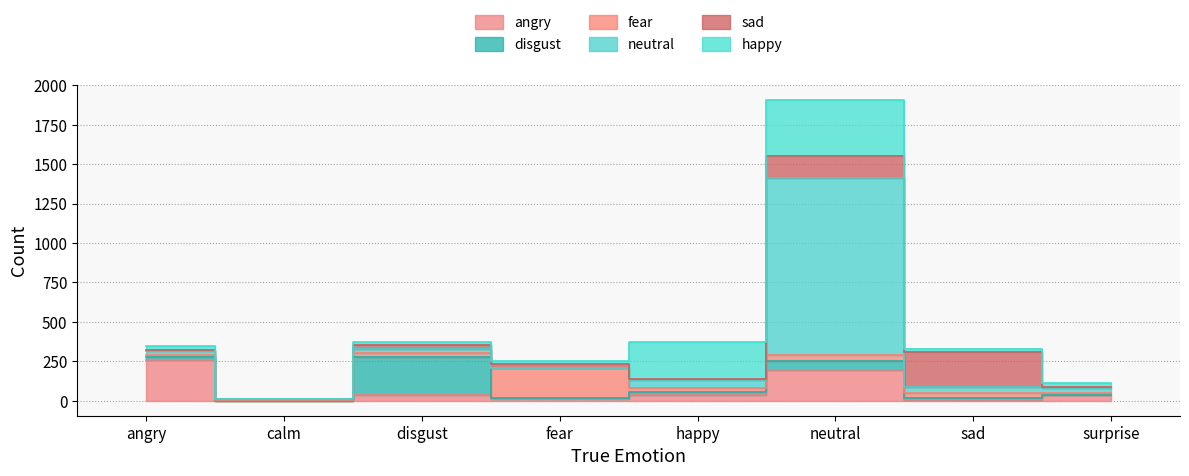

Where does the disgust series first go above 17?

angry